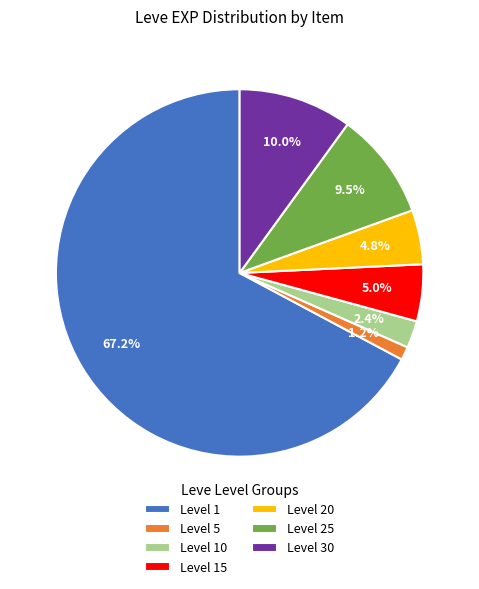

To the nearest percent, what is the difference between the largest and smallest slice percentages?

66%